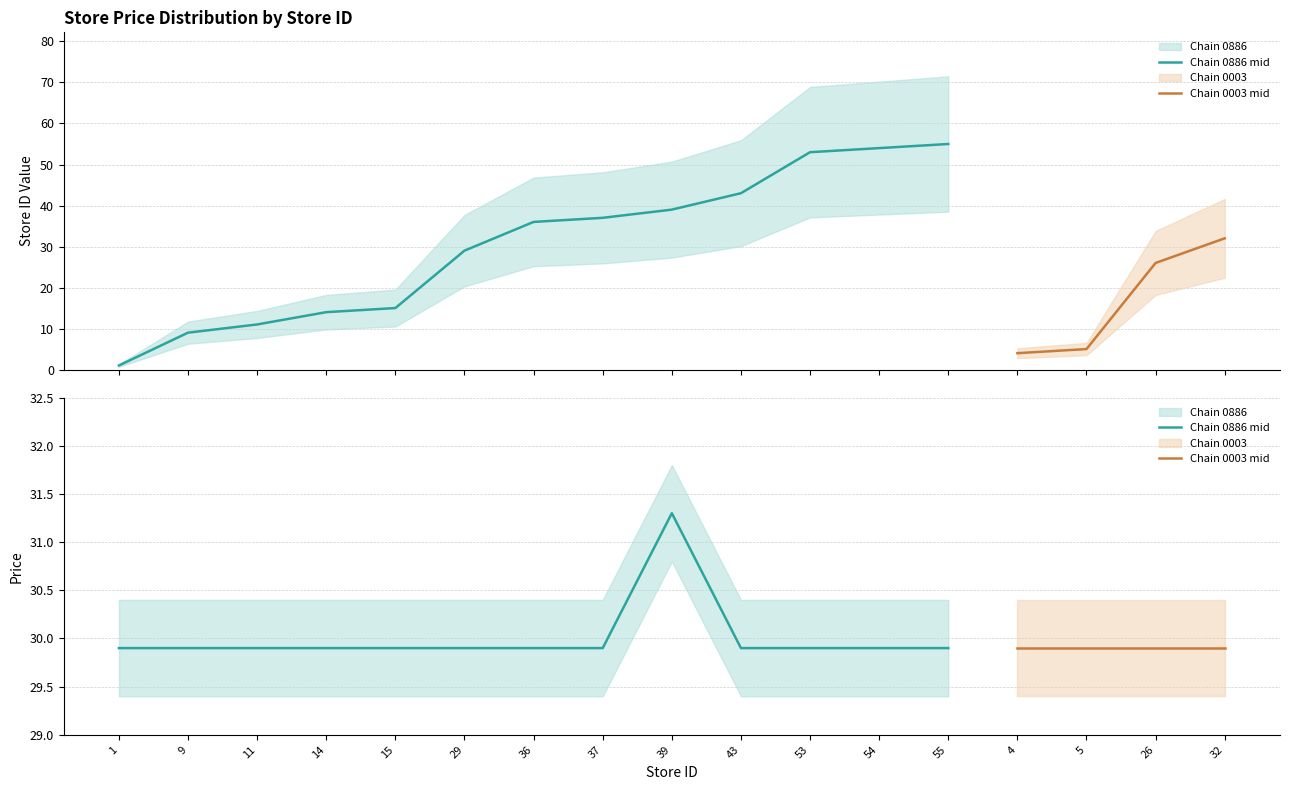

At how many categories does at least one series exceed 14?

17